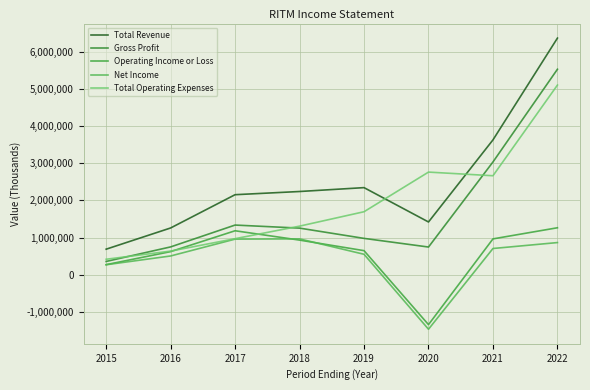

Which has a higher value, 2022 or 2021?

2022